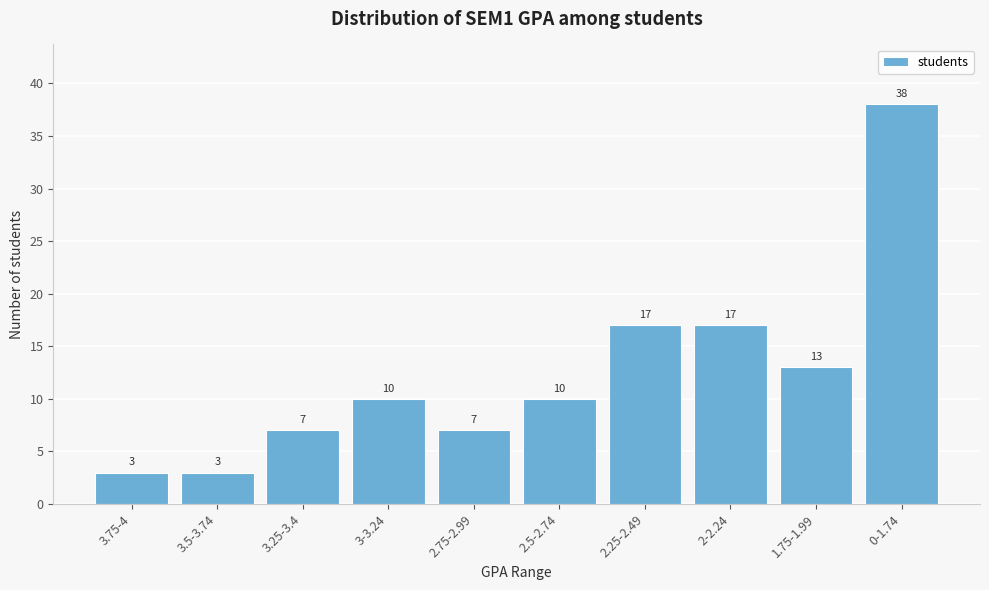

Reading right to left, what are all the values shown in this chart?

38	13	17	17	10	7	10	7	3	3